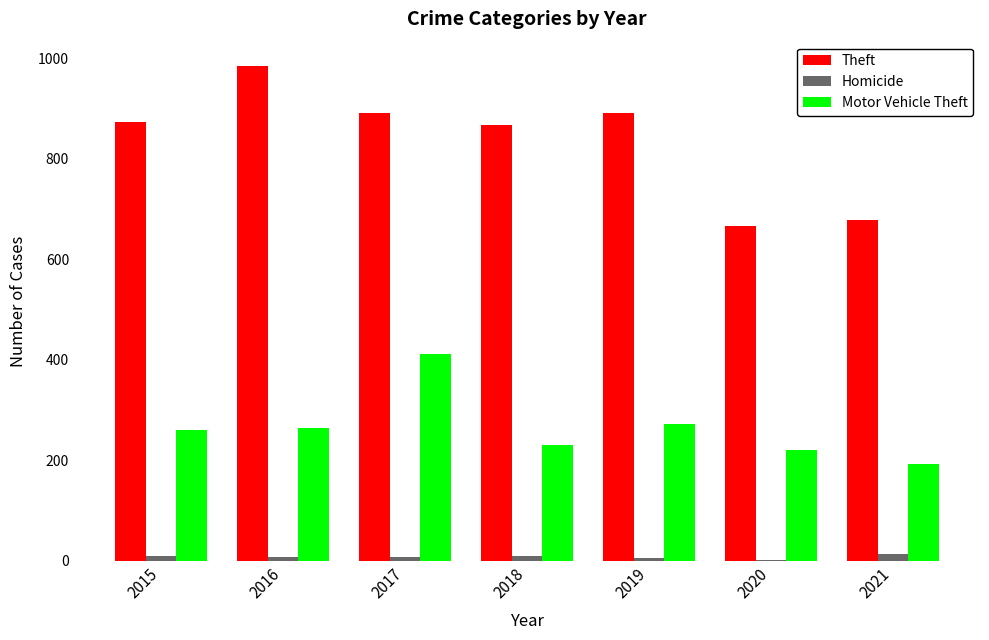

Which series has the largest total across all categories?

Theft